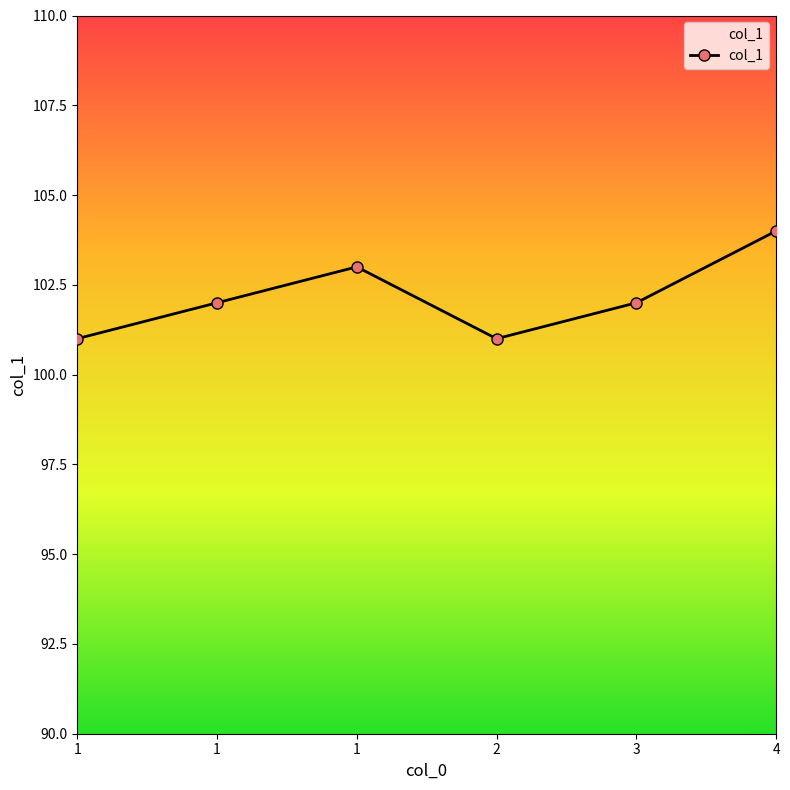

What is the greatest value displayed?

104